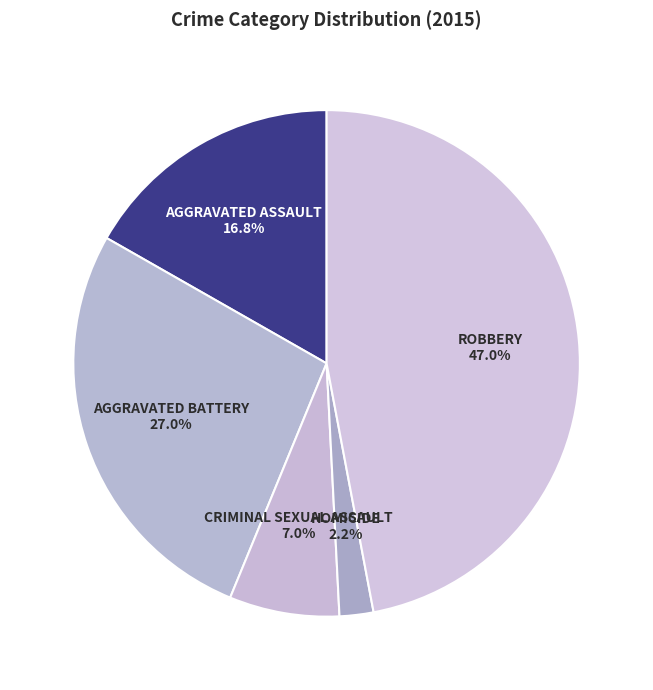

How many segments does this pie chart have?

5